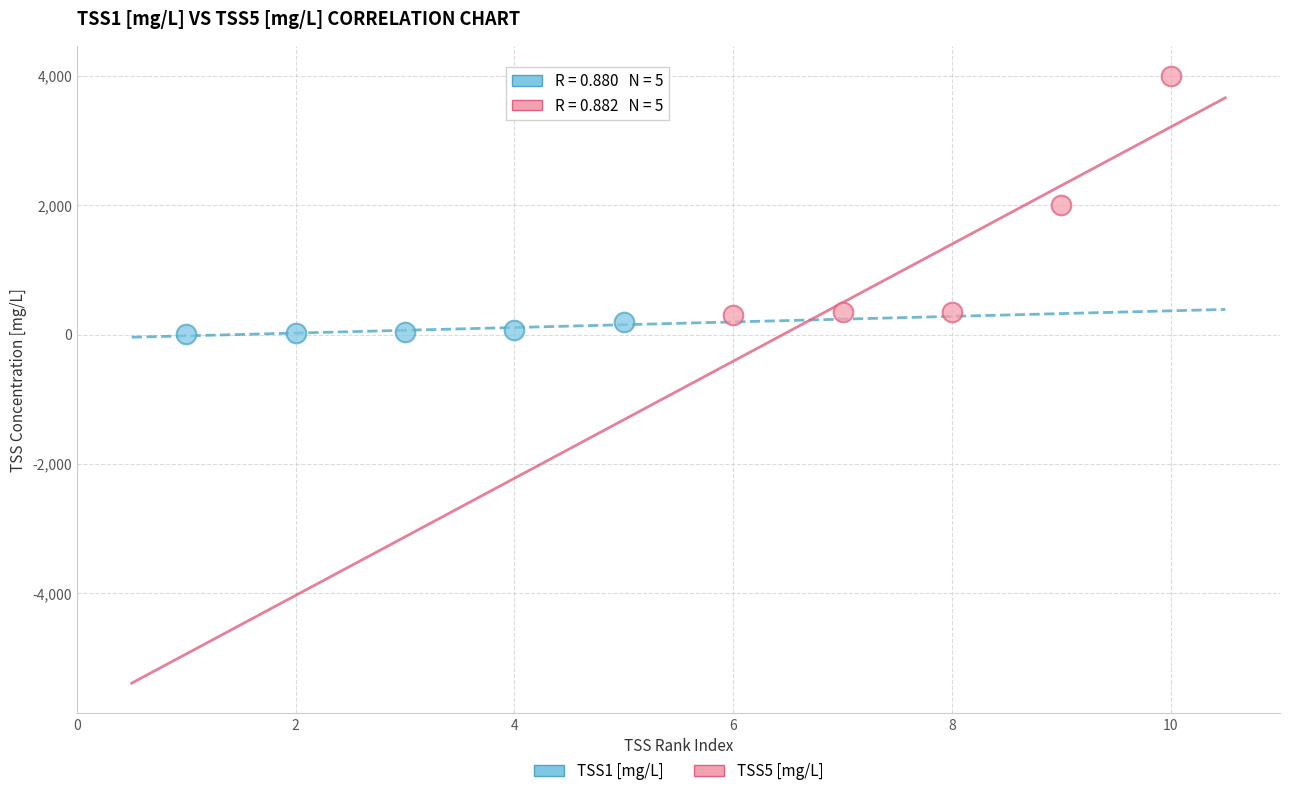

What are all the series names shown in the legend?

TSS1 [mg/L], TSS5 [mg/L]